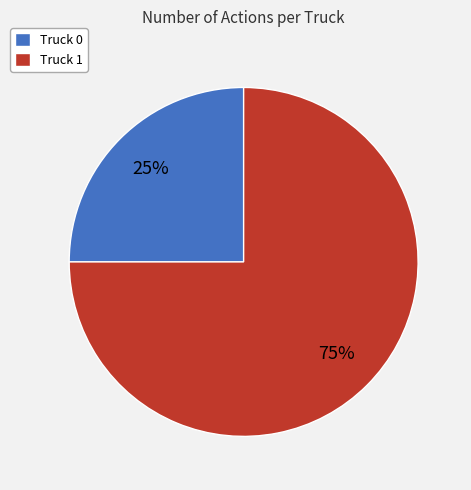

To the nearest percent, what percentage of the pie is Truck 1?

75%